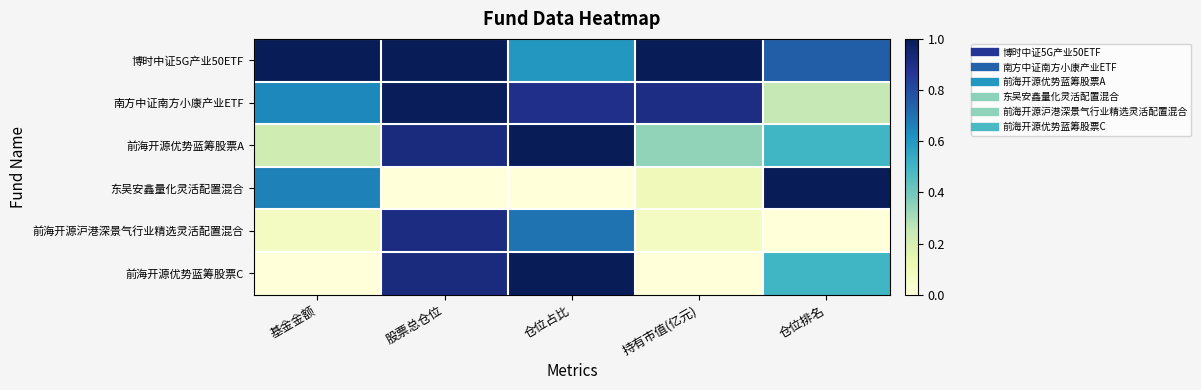

Between 仓位排名 and 股票总仓位, which is larger?

股票总仓位